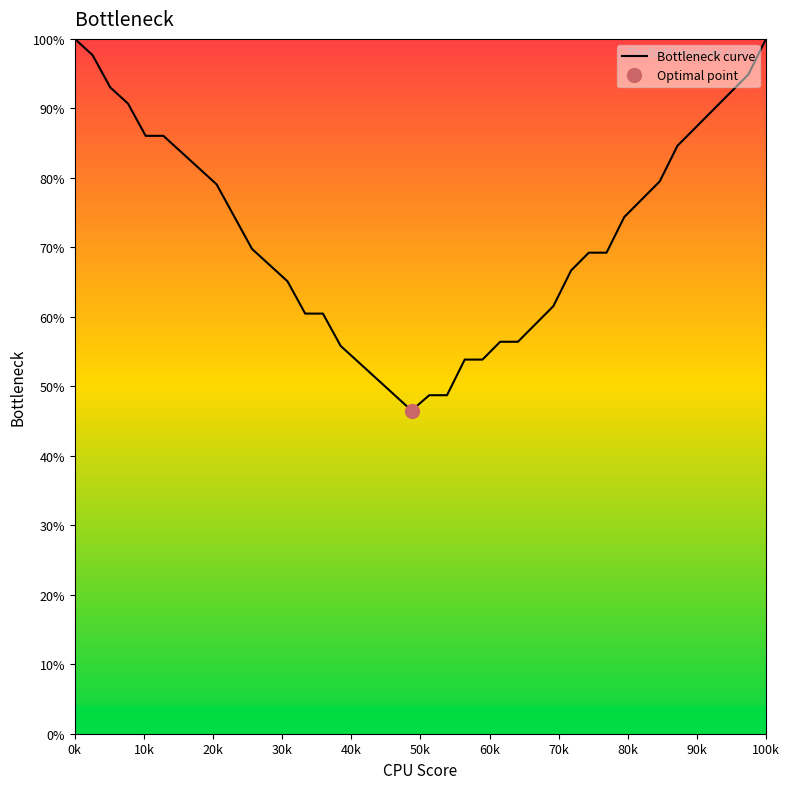

Reading left to right, extract all data points from this chart.

100.0	97.7	93.0	90.7	86.0	86.0	83.7	81.4	79.1	74.4	69.8	67.4	65.1	60.5	60.5	55.8	53.5	51.2	48.8	46.5	48.7	48.7	53.8	53.8	56.4	56.4	59.0	61.5	66.7	69.2	69.2	74.4	76.9	79.5	84.6	87.2	89.7	92.3	94.9	100.0